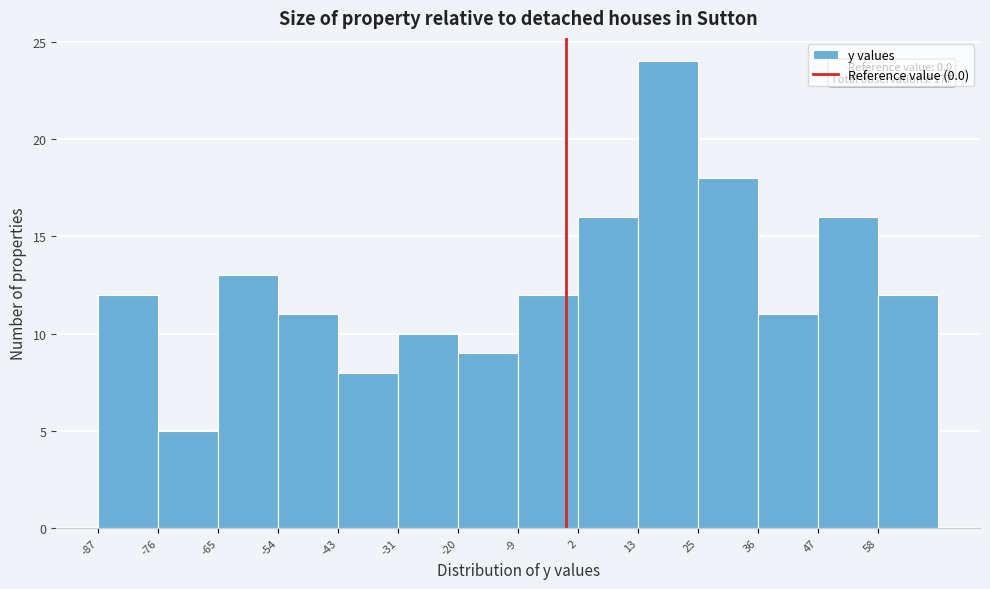

Over which range of the x-axis is the bar tallest?

13.4 to 24.6